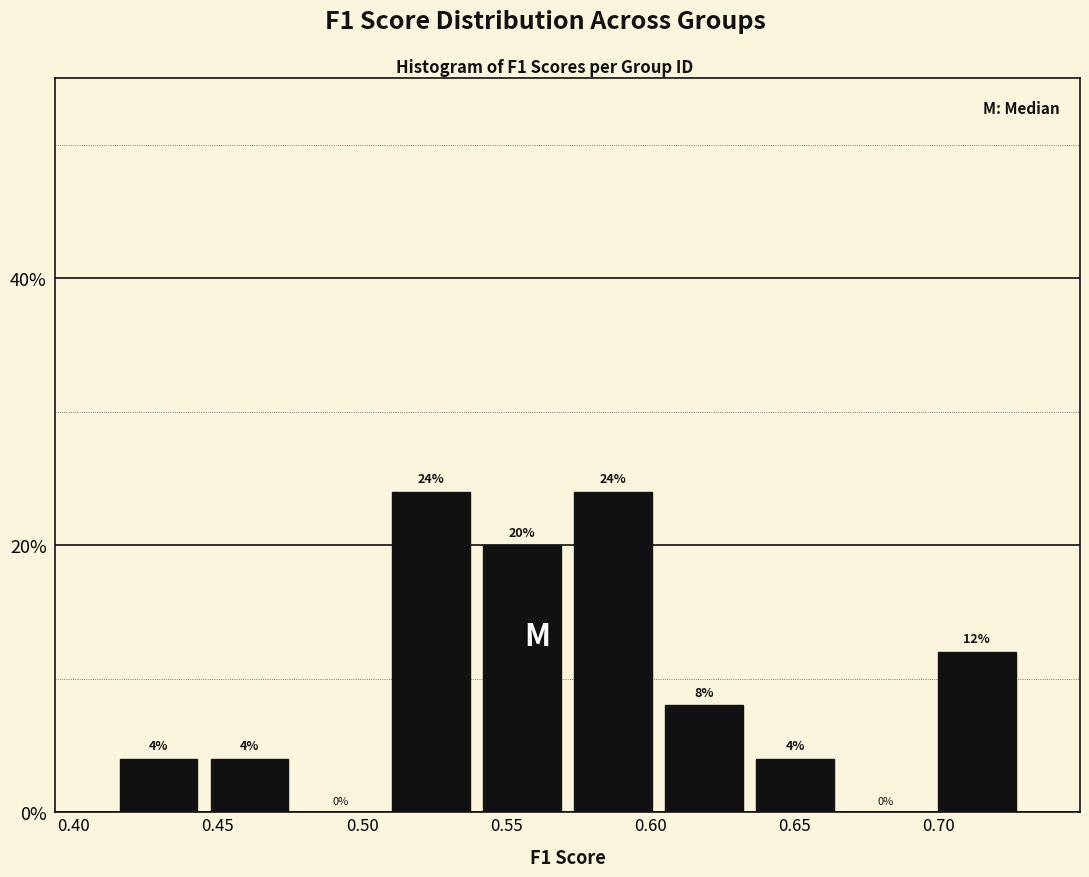

What is the height of the bar covering 0.540 to 0.570 on the x-axis? The bar edges are not printed on the chart, so give them approximately, as read against the axis.

20